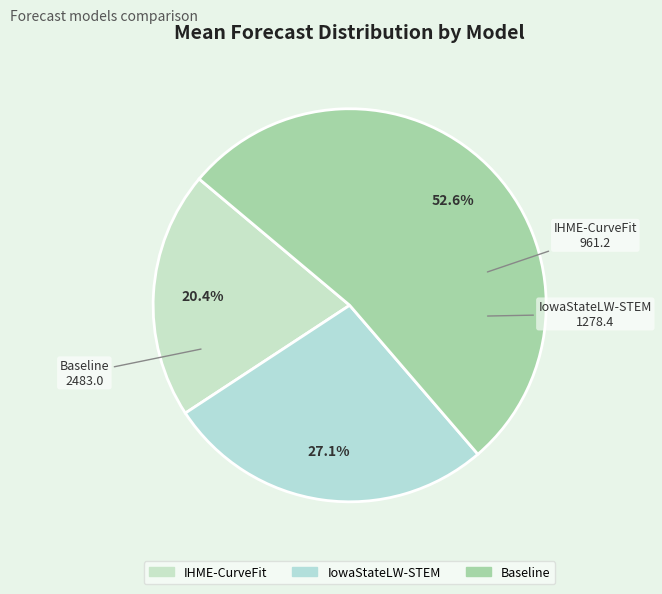

Is there a majority slice in this chart?

Yes